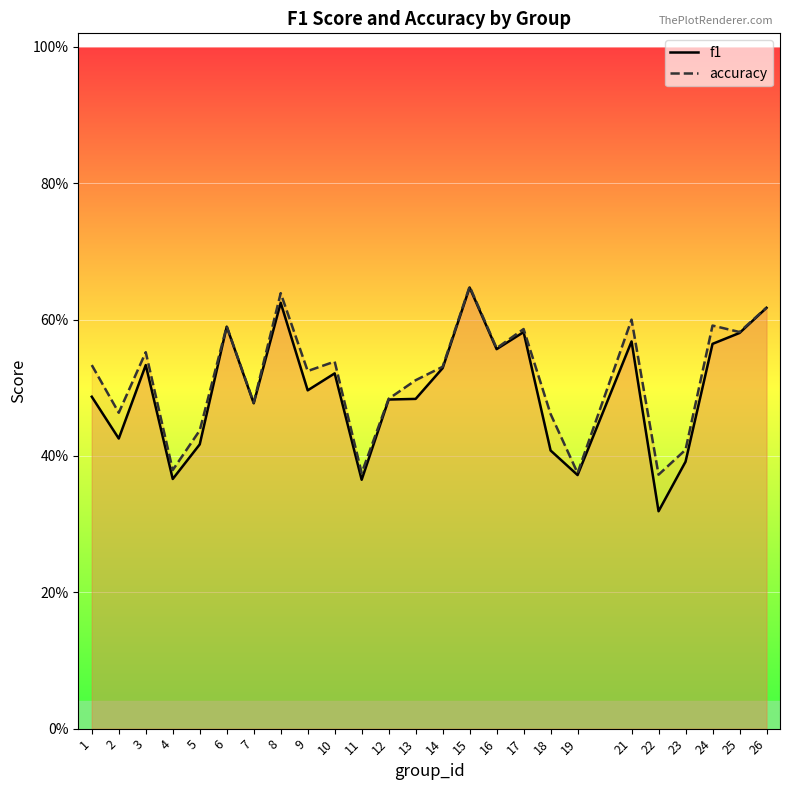

Between 16 and 2, which is larger?

16